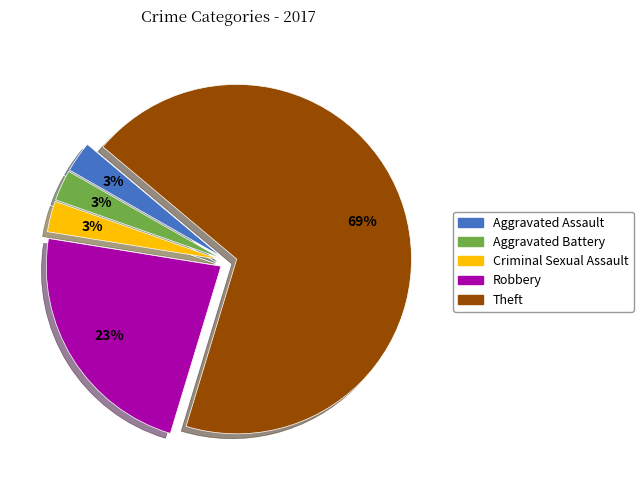

How many slices are in this pie chart?

5